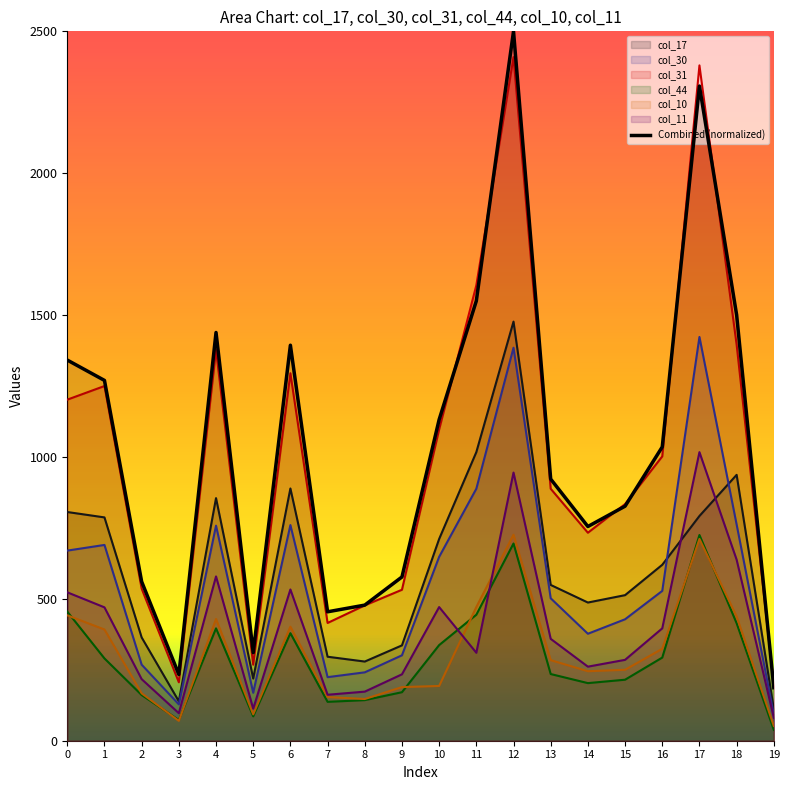

Rank the categories by value from lowest to highest.

19, 3, 5, 7, 8, 2, 9, 14, 15, 13, 16, 10, 1, 0, 6, 4, 18, 11, 17, 12